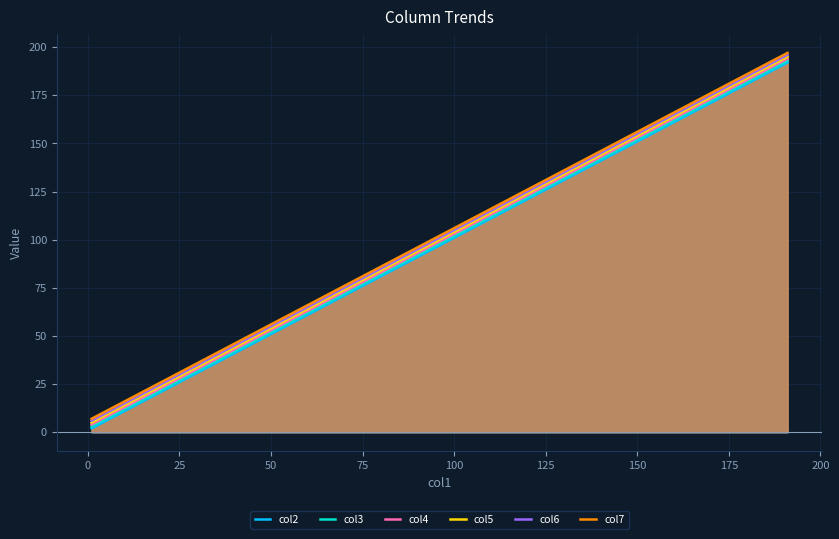

True or false: col6 and col3 cross at least once.

False